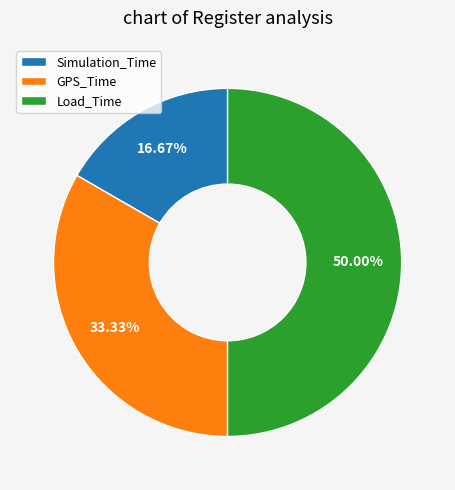

Which category has the smallest portion of the pie?

Simulation_Time